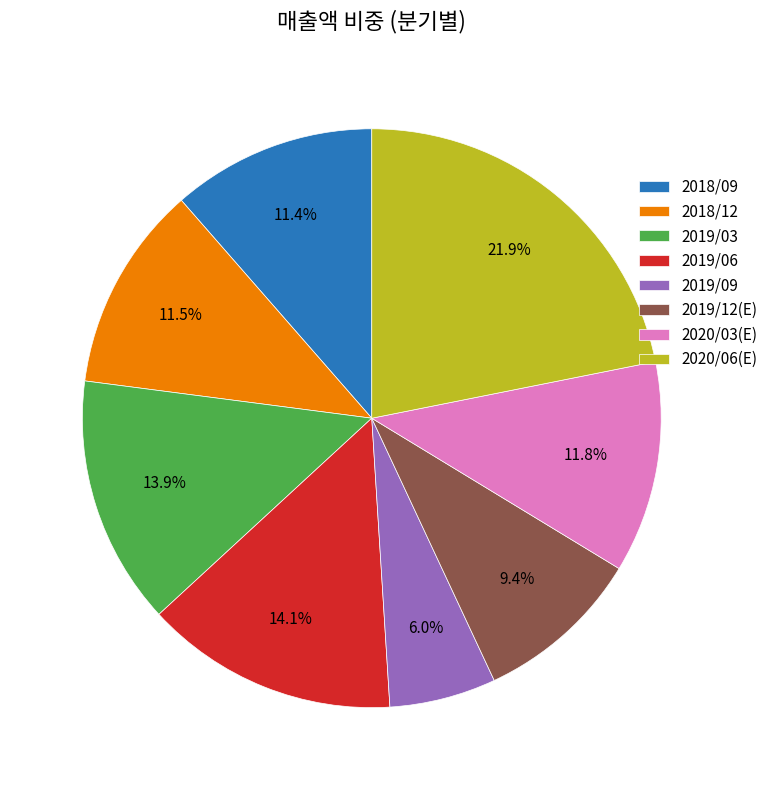

How many slices are in this pie chart?

8